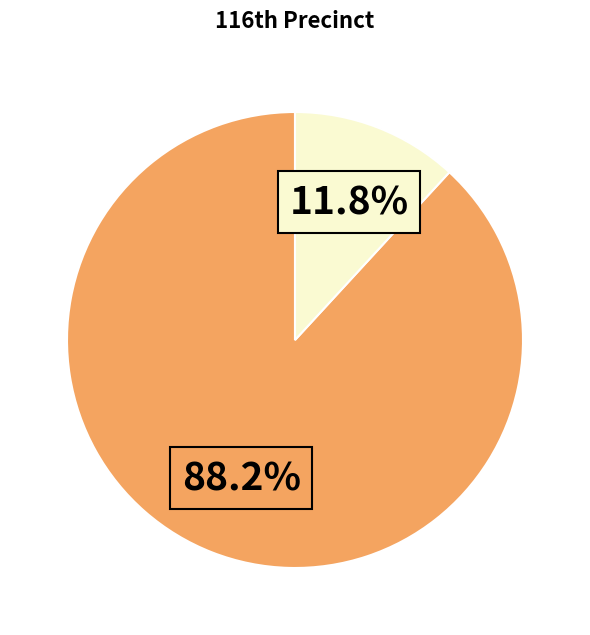

Is there a majority slice in this chart?

Yes